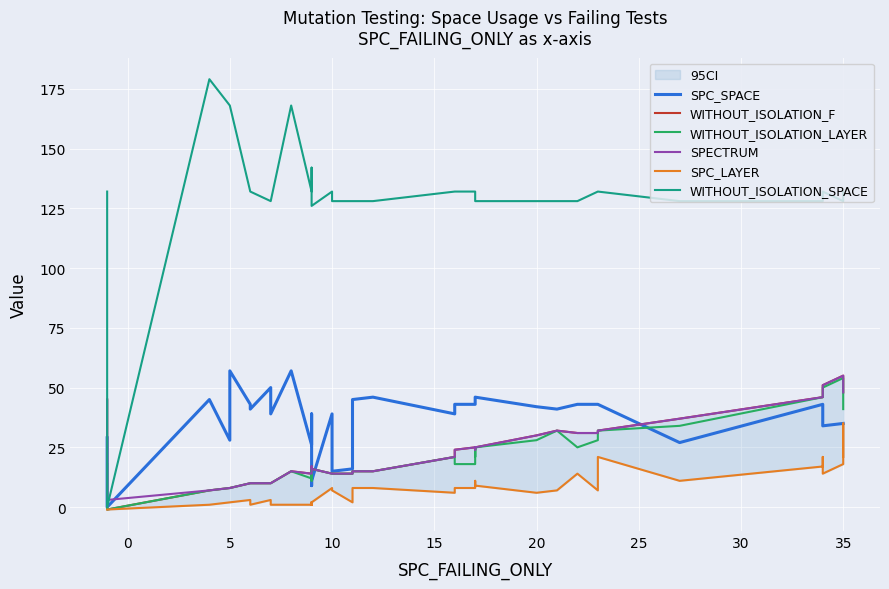

How many lines are shown in the chart?

6